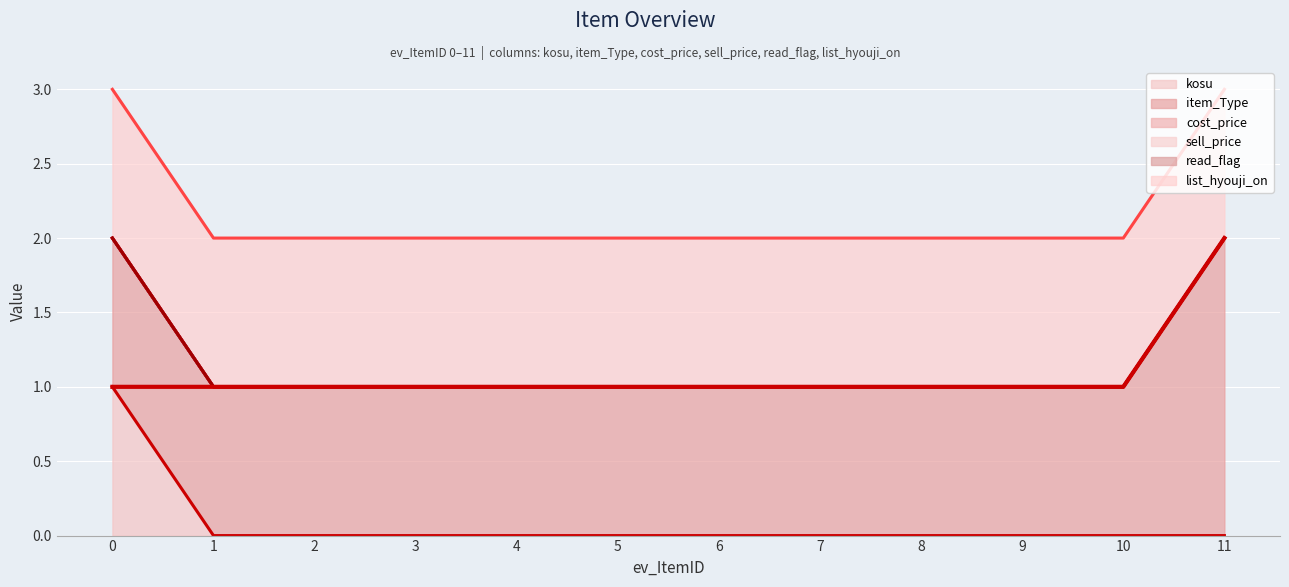

Count the item_Type values in the range 1 to 2.

12